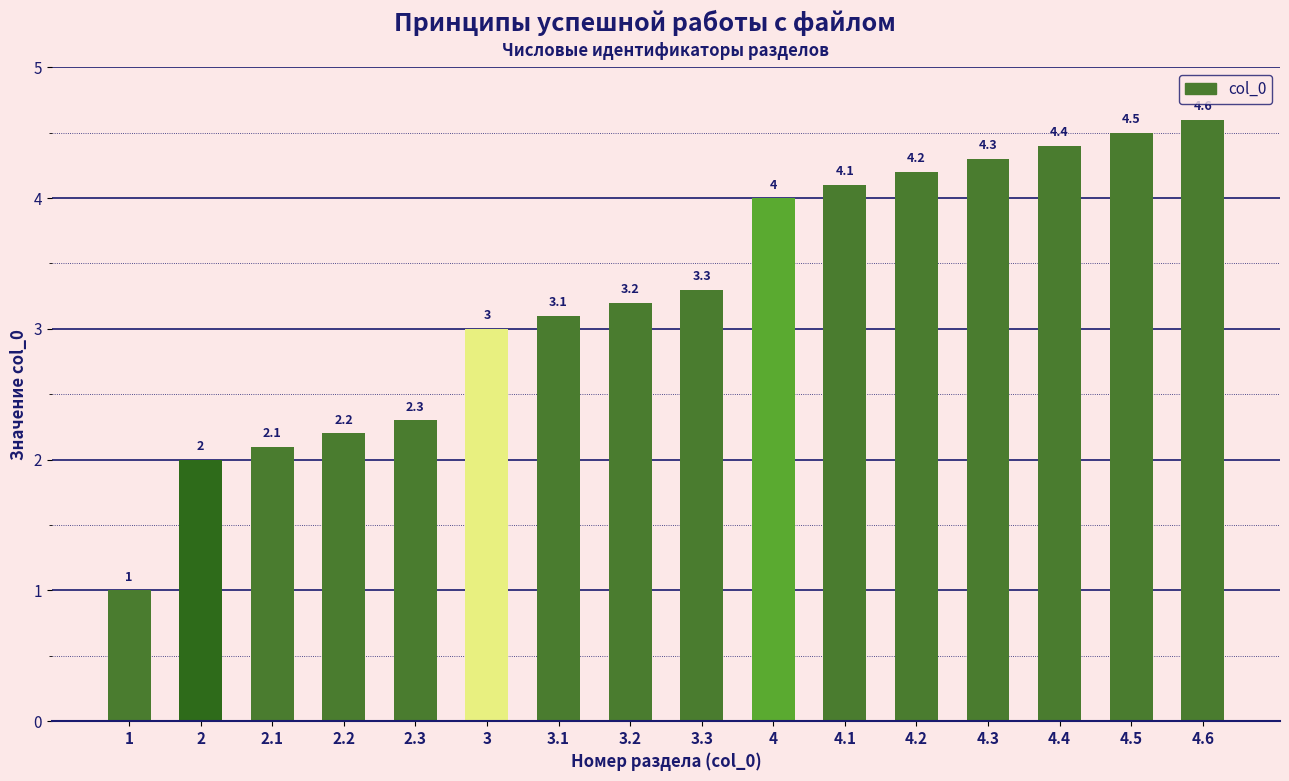

The value at 4.1 is 2.2. True or false?

False